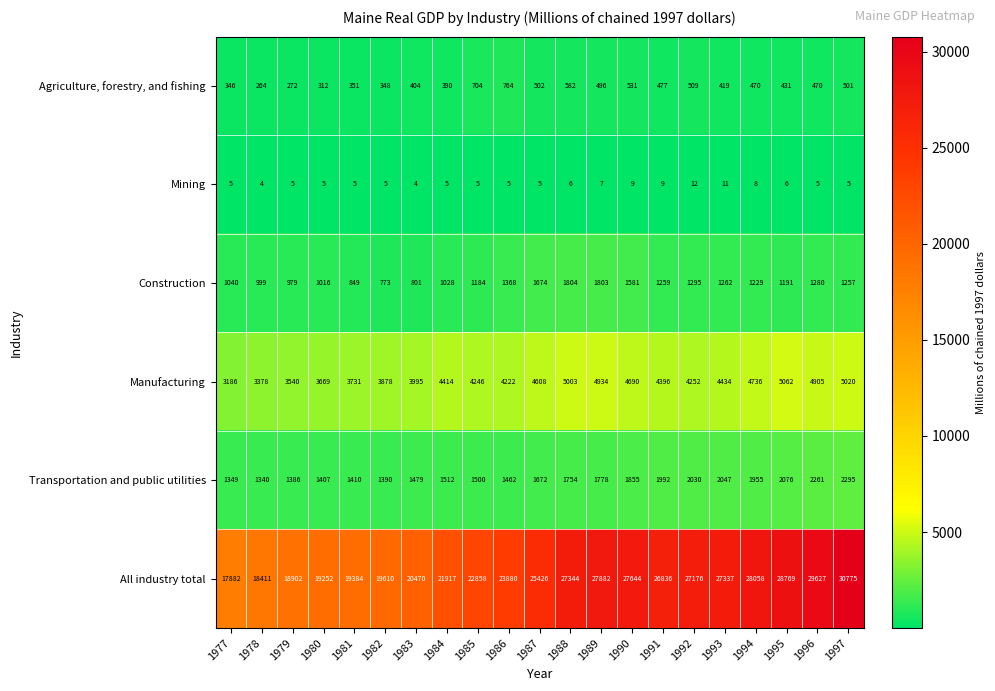

Where does the Construction series first go above 1229?

1986